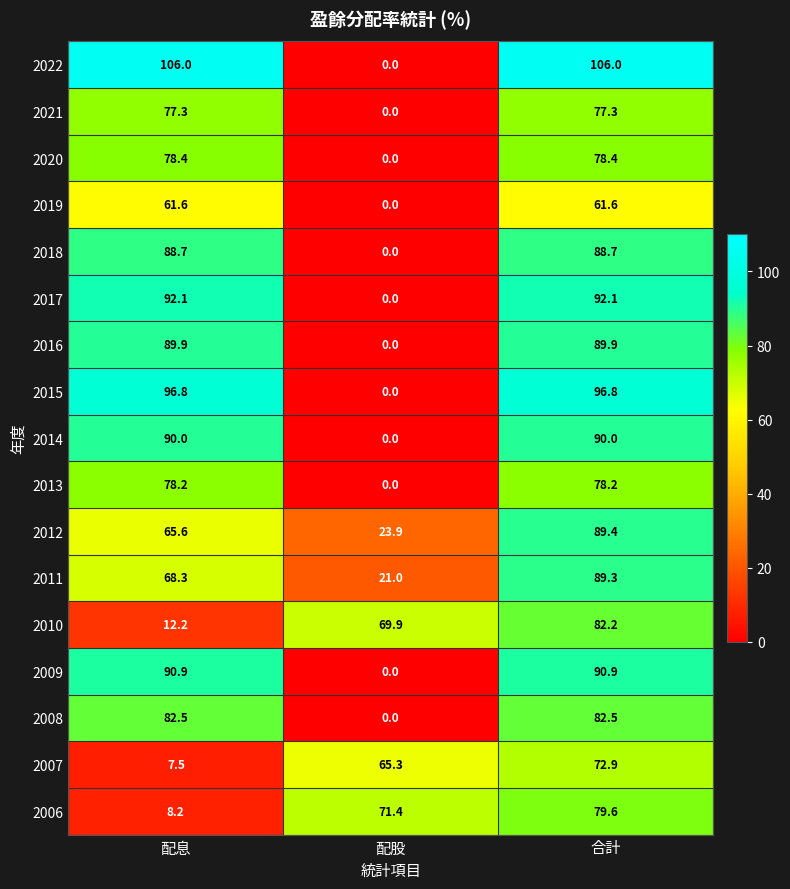

At which label is 2016 closest to 44?

配股